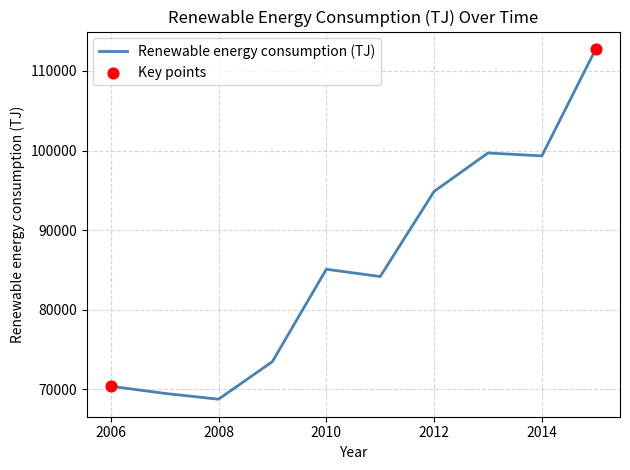

What is the difference between the maximum and minimum values?

43989.7